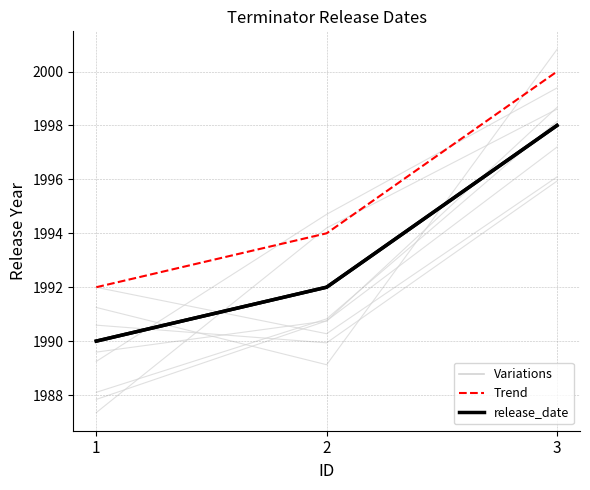

Reading left to right, extract all data points from this chart.

release_date: 1=1990	2=1992	3=1998
release_date (trend): 1=1992	2=1994	3=2000